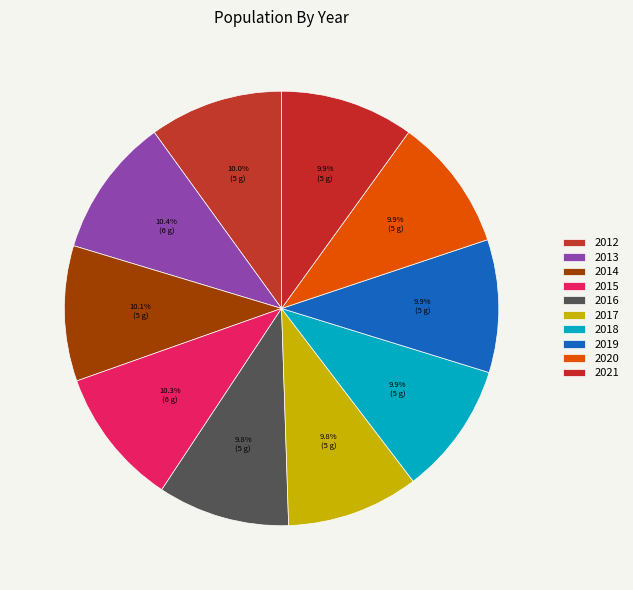

Does 2021 account for over 50% of the chart?

No